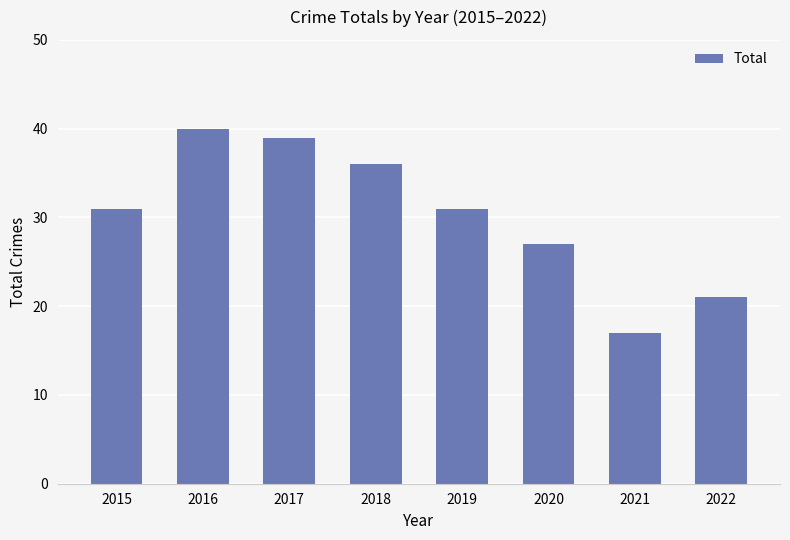

Count the number of data series in this chart.

1